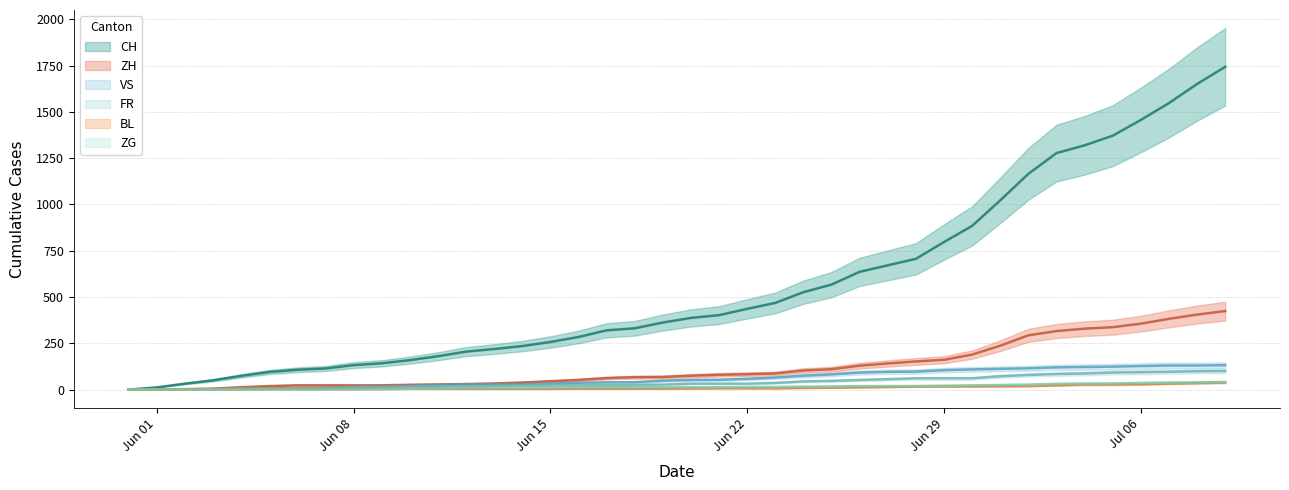

What is the difference between the highest and lowest values at Jul 06?

1427